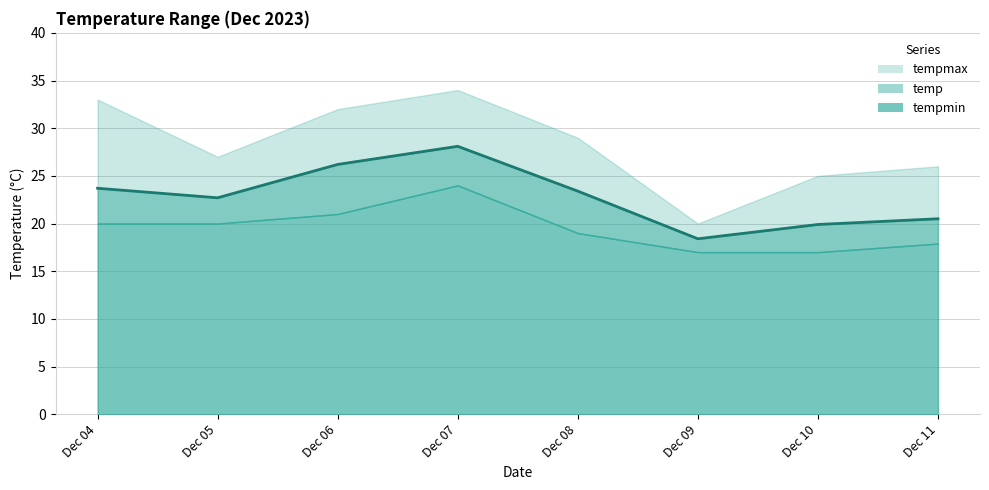

Reading left to right, what are all the values shown in this chart?

tempmin: 20.0	20.0	21.0	24.0	19.0	17.0	17.0	17.9
temp: 23.7	22.7	26.2	28.1	23.4	18.4	19.9	20.5
tempmax: 33.0	27.0	32.0	34.0	29.0	20.0	25.0	26.0